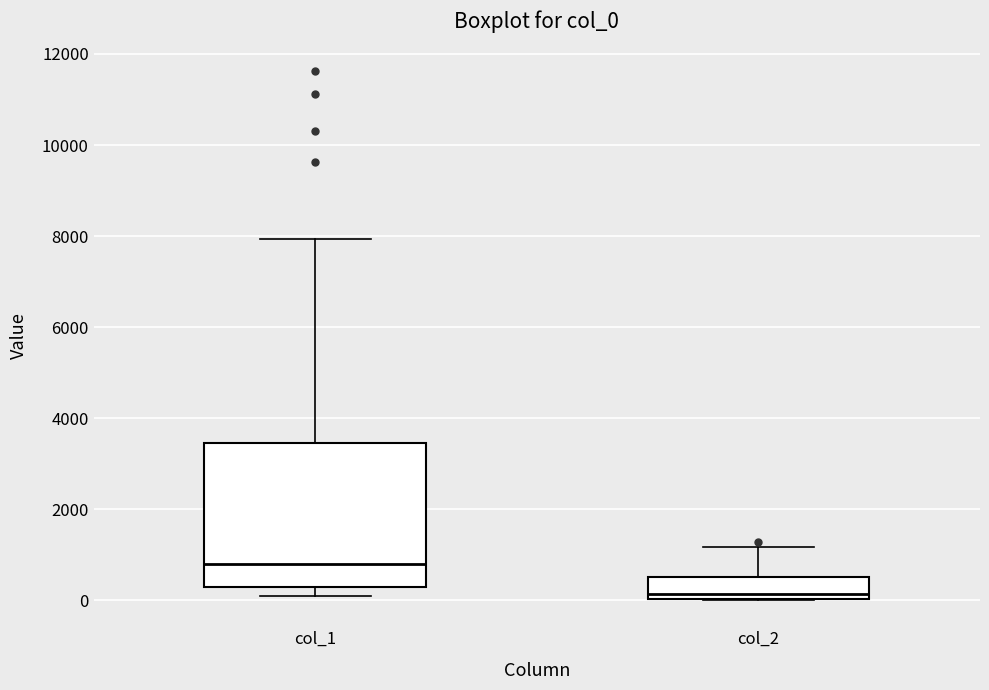

Which box has the highest median line?

col_1